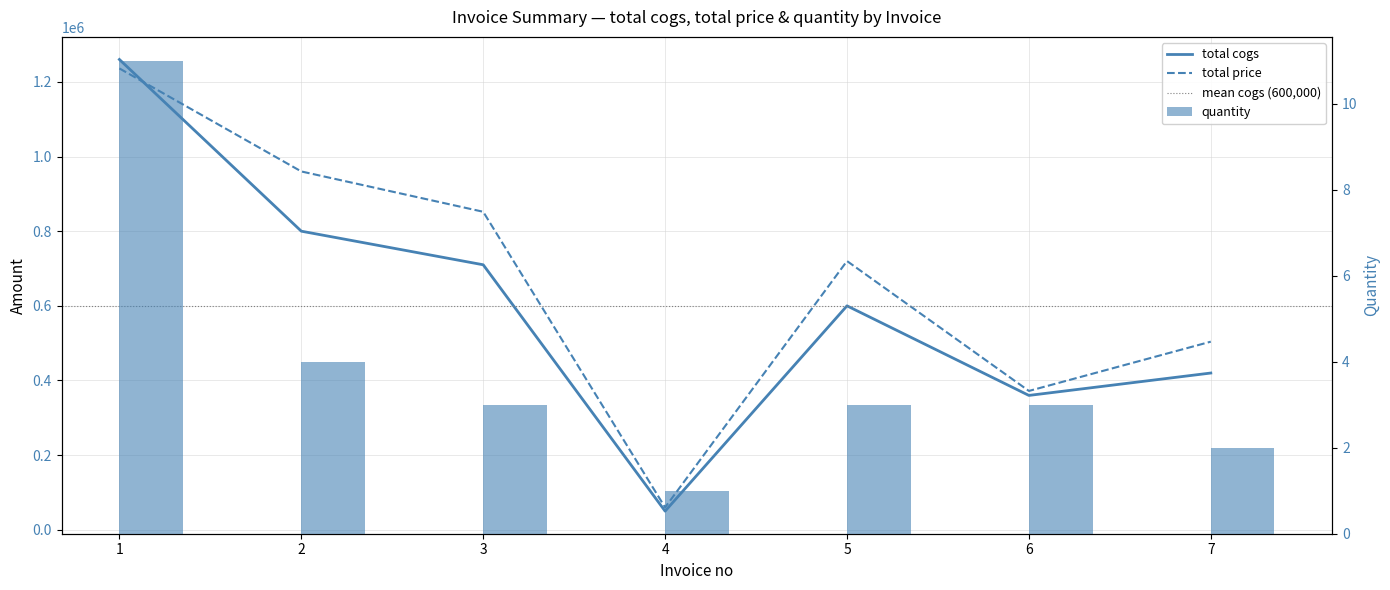

At which category does the chart reach its peak across all series?

1